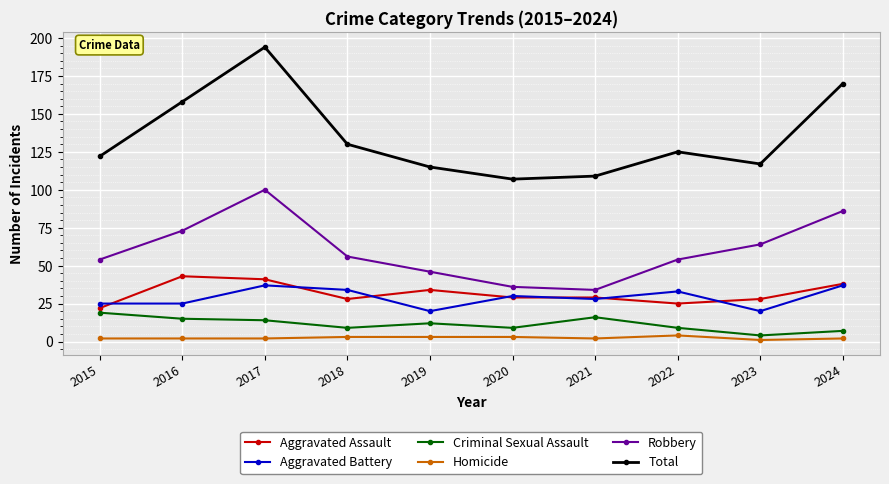

What is the difference between the highest and lowest values at 2020?

104